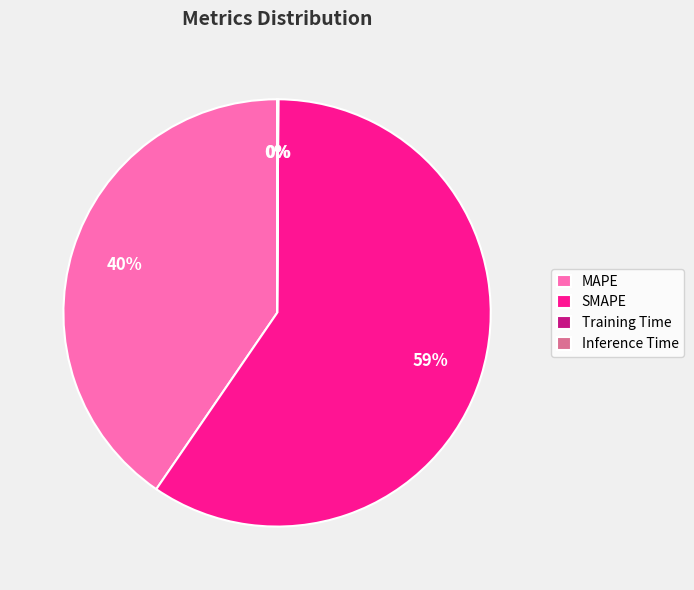

To the nearest percent, what is the difference between the MAPE and SMAPE slice percentages?

19%